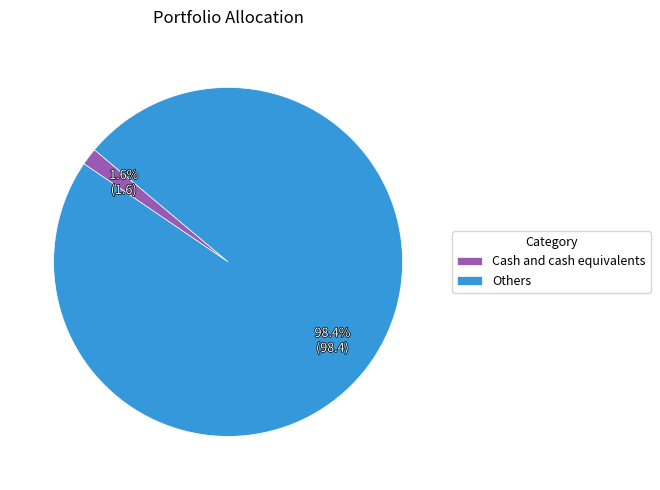

To the nearest percent, what is the average slice percentage?

50%